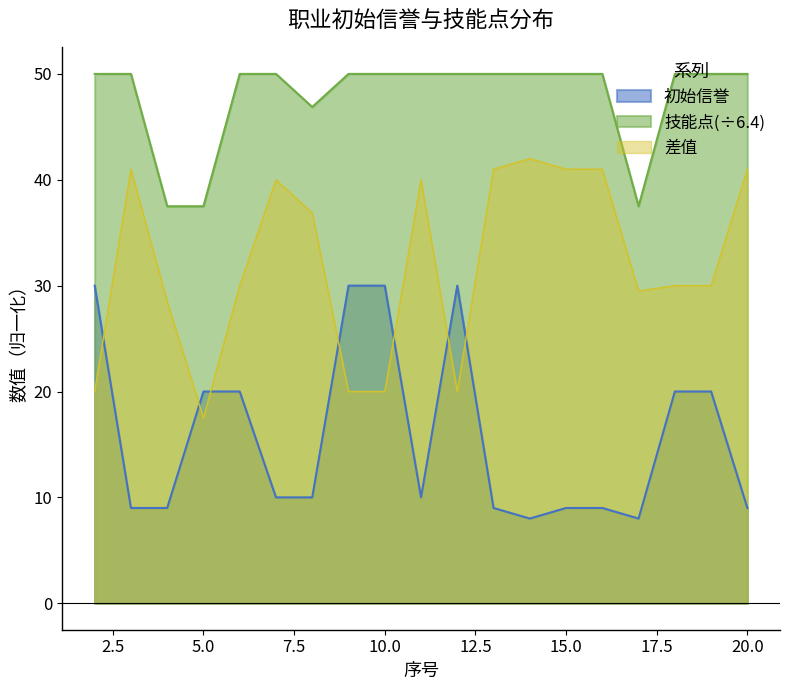

Which series has the largest range (max minus min)?

差值